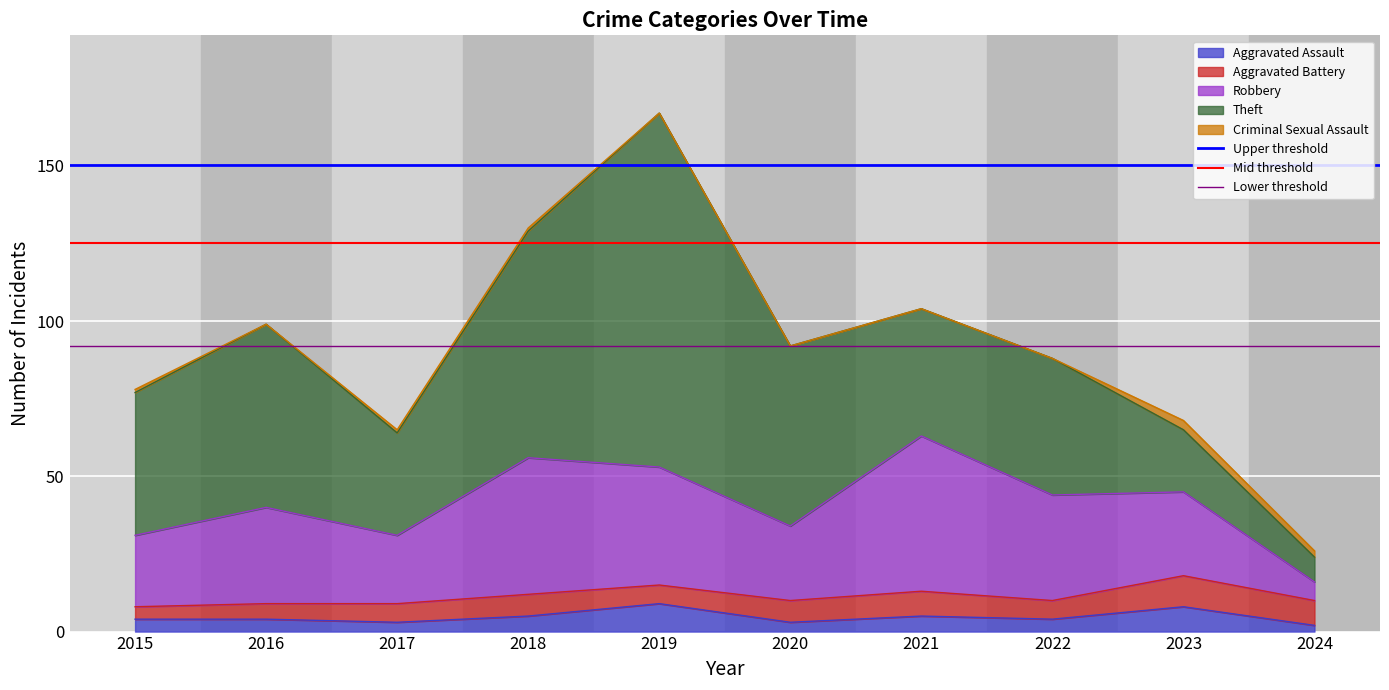

Is it true that Aggravated Assault equals 4 at 2022?

True